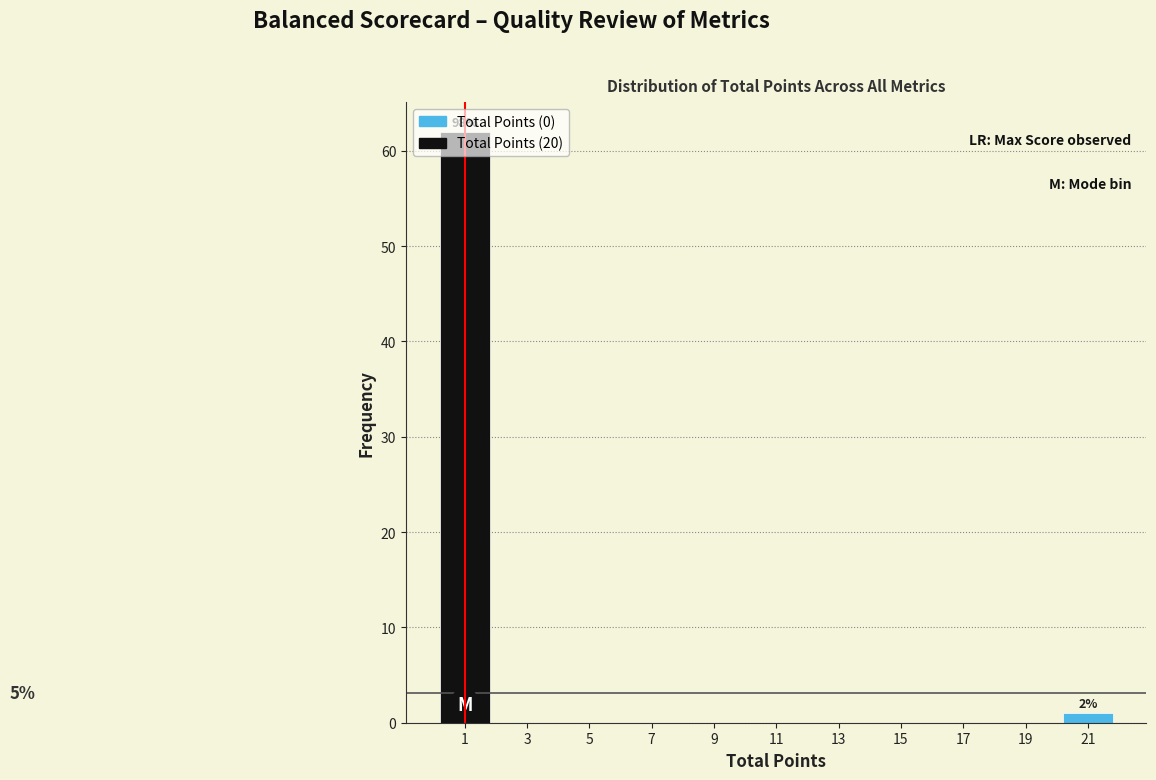

Which range on the x-axis has the tallest bar?

0 to 2